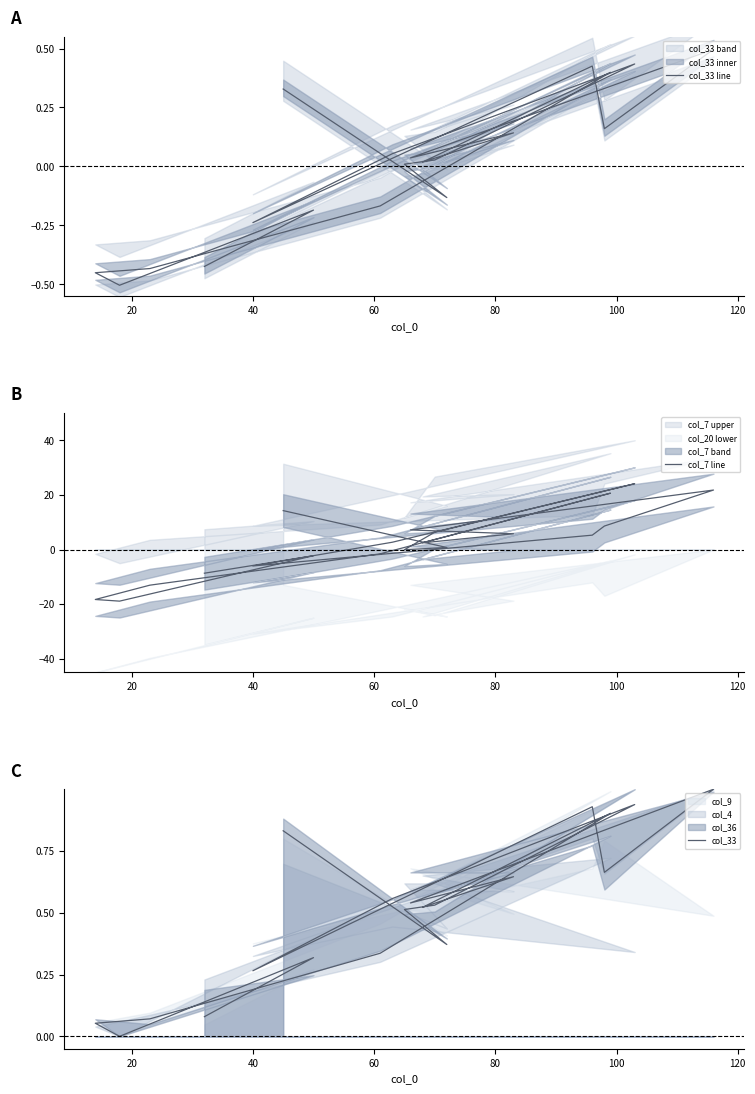

Where is the first local minimum for col_33 line?

20